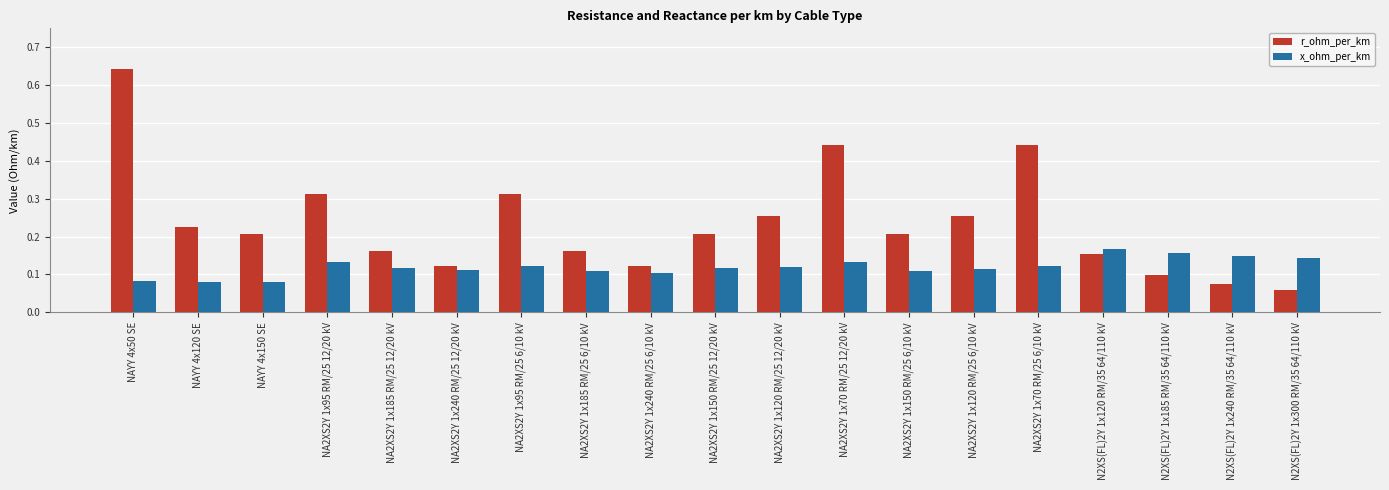

List the series in order of their overall mean, highest first.

r_ohm_per_km, x_ohm_per_km